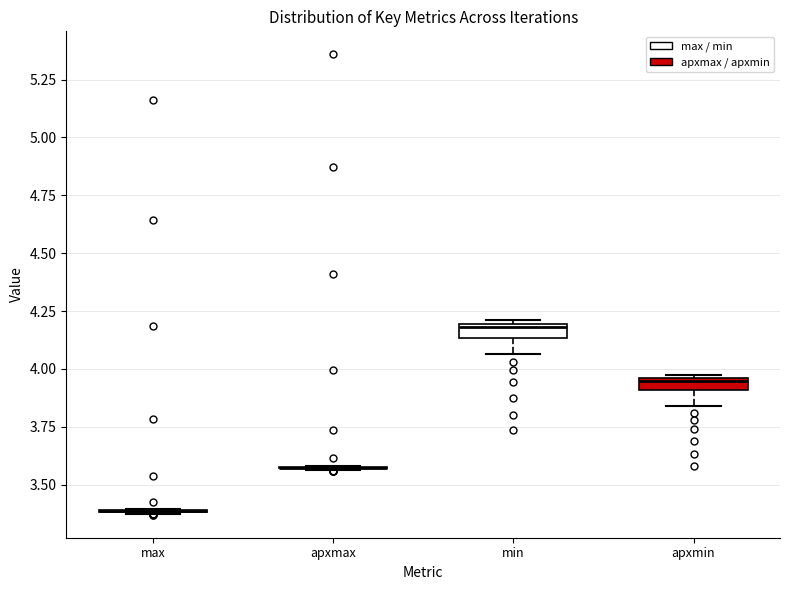

Where is the upper edge of the box for min on the y-axis? The values are not printed on the chart, so give them approximately, as read against the axis.

4.20